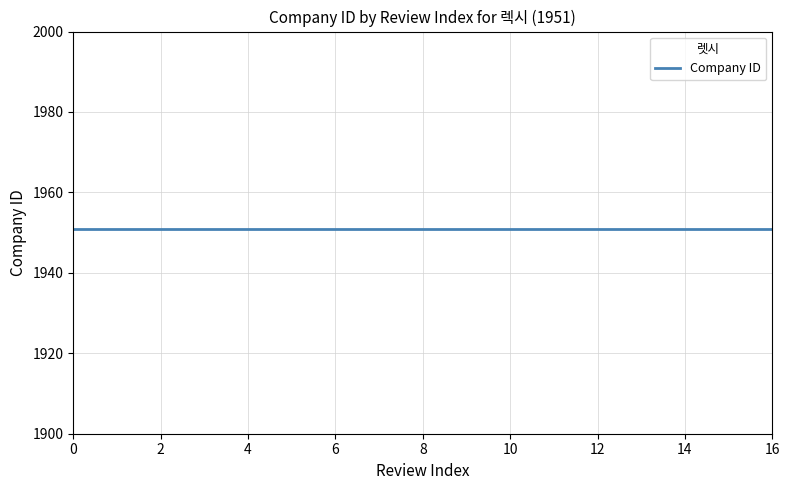

Does the chart have visible grid lines?

Yes